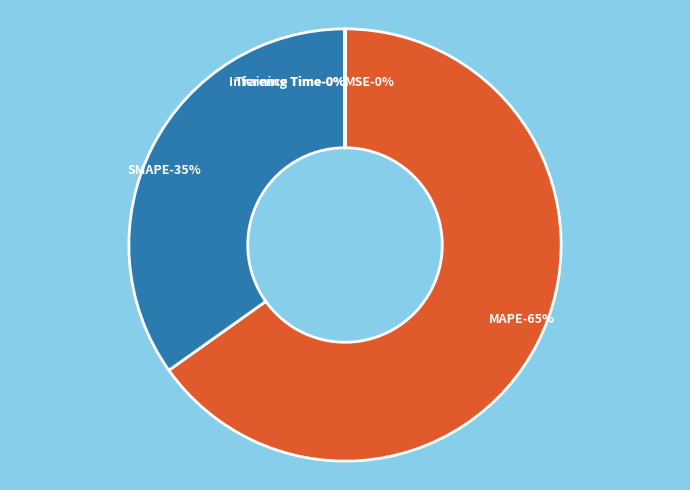

Which category has the smallest portion of the pie?

Inference Time